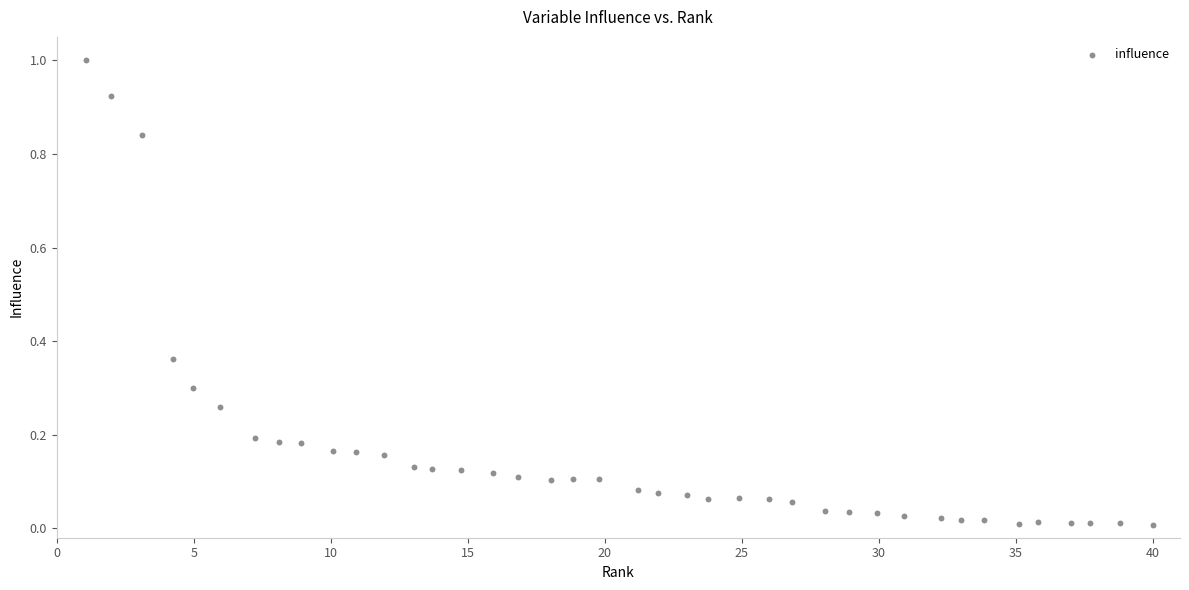

What is the range of X values (max minus min)?

39.0